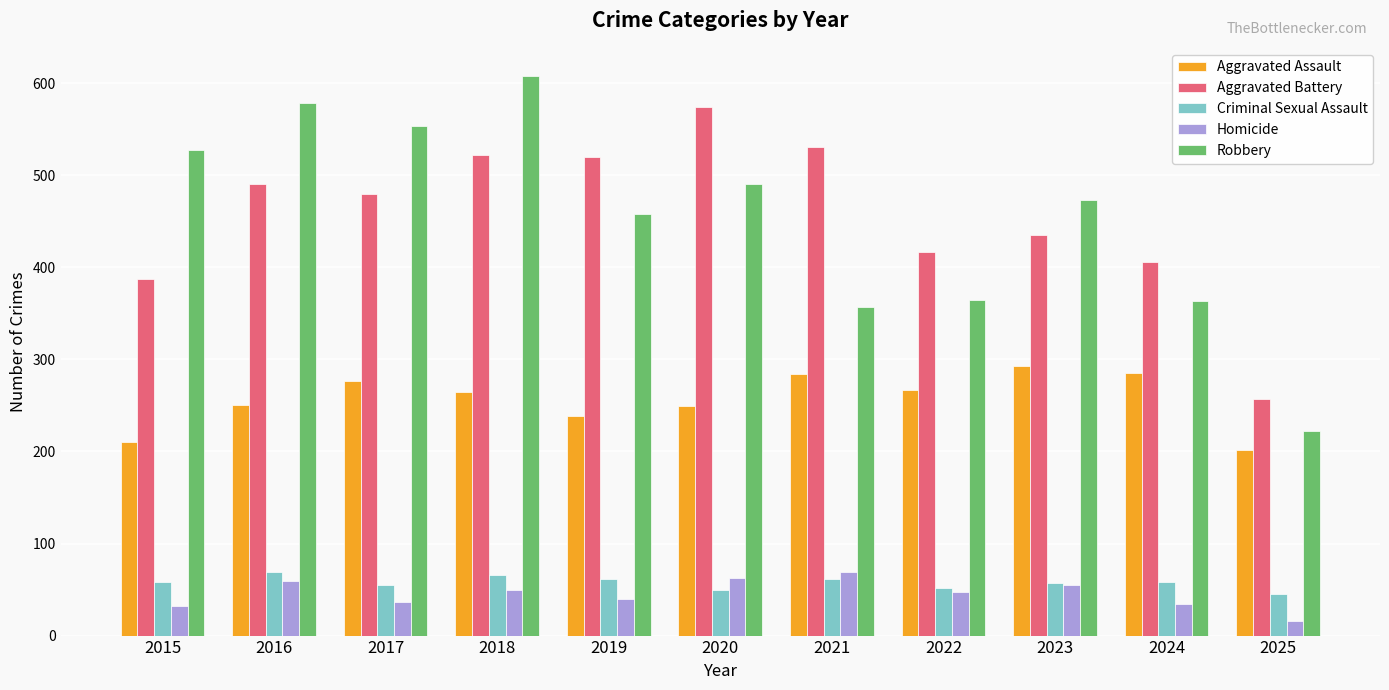

What is the value of the Aggravated Assault bar at the 7th from the left?

284